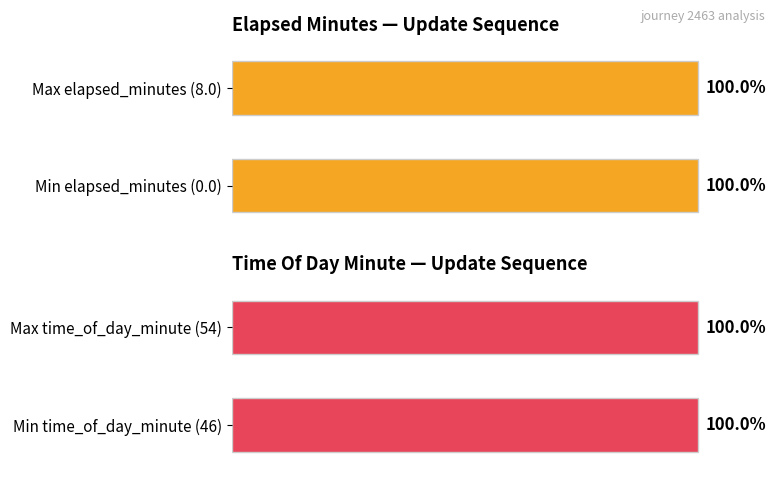

What is the difference between the maximum and second lowest values in the elapsed_minutes series?

6